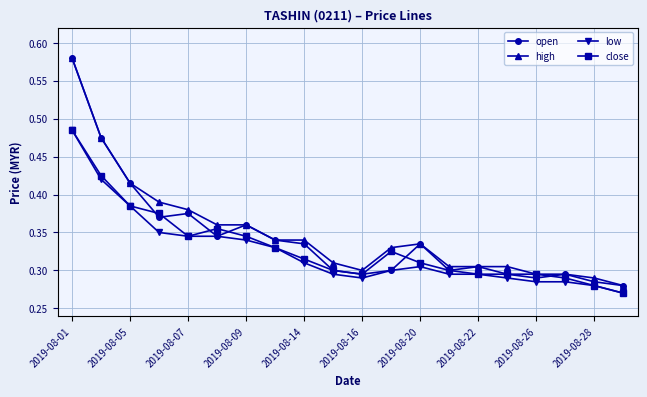

Is this an area chart (filled region under the line)?

No